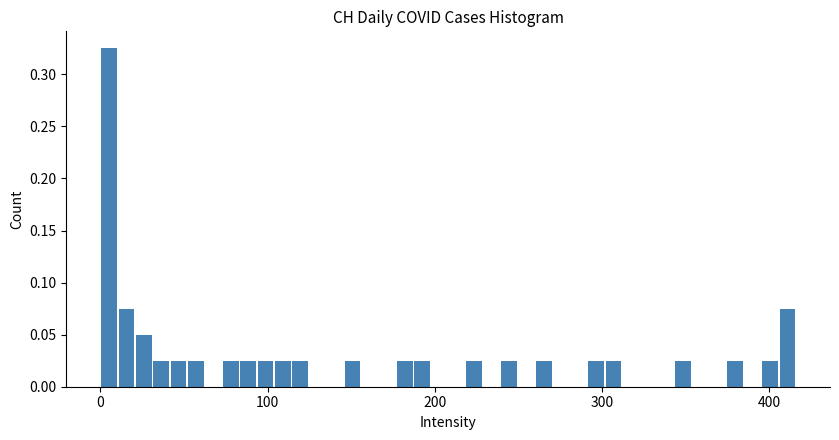

Read against the x-axis, roughly where is the centre of the tallest bar?

10